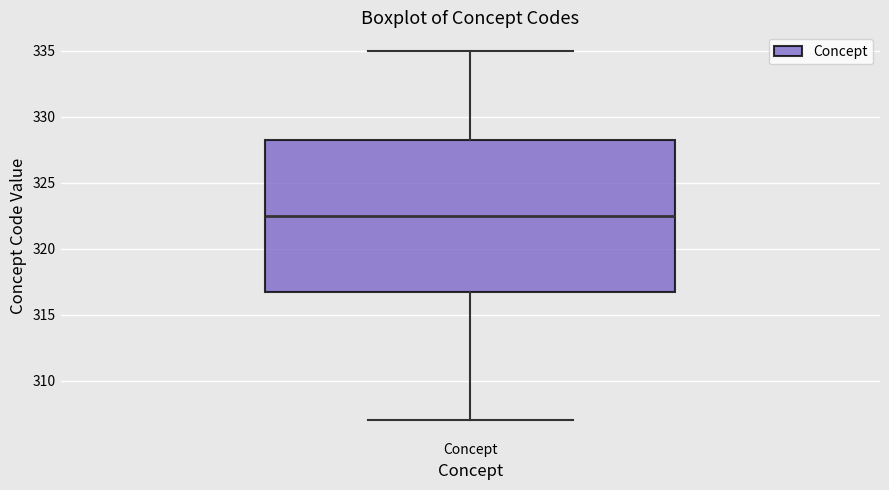

Where is the upper edge of the box for Concept on the y-axis? The values are not printed on the chart, so give them approximately, as read against the axis.

328.5